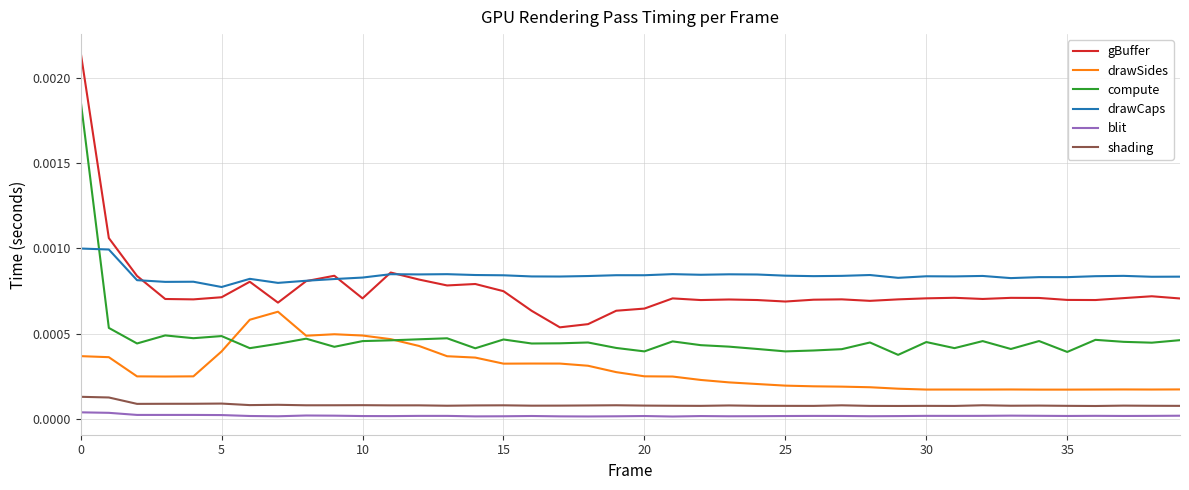

Which series has the widest spread of values?

gBuffer